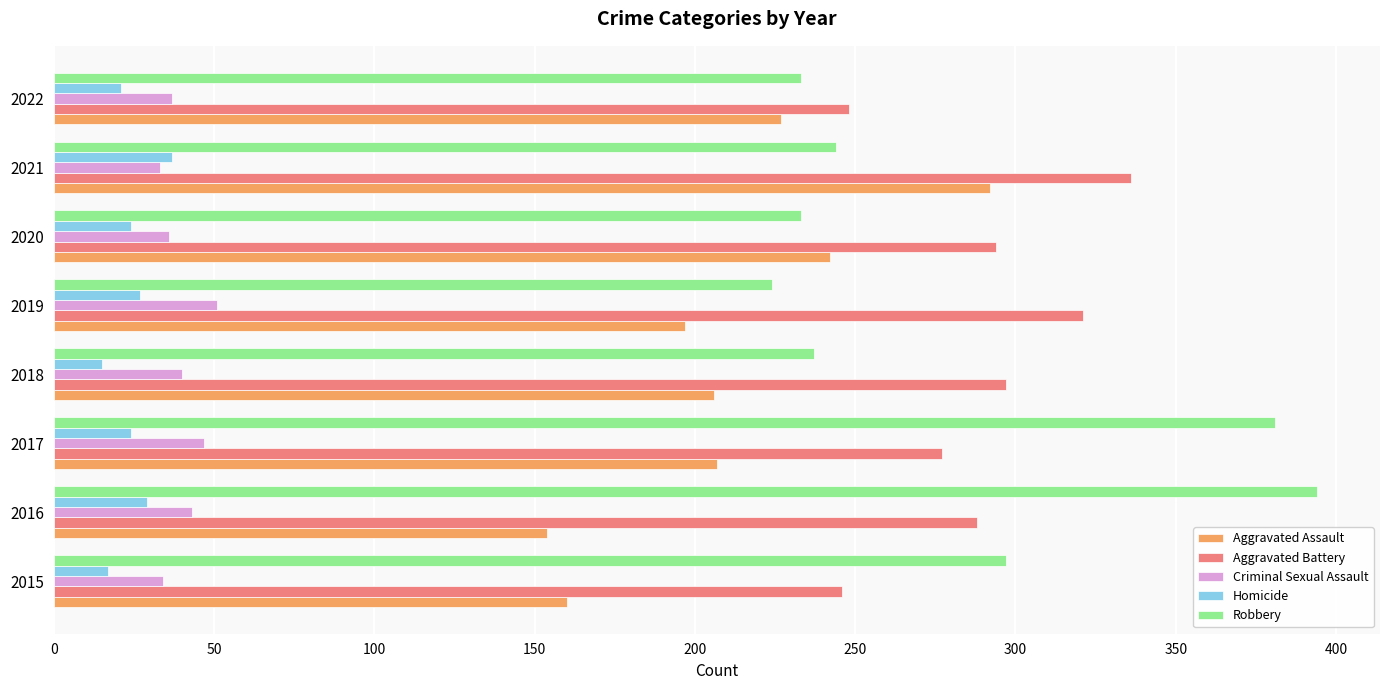

Where is Robbery nearest to the value 309?

2015